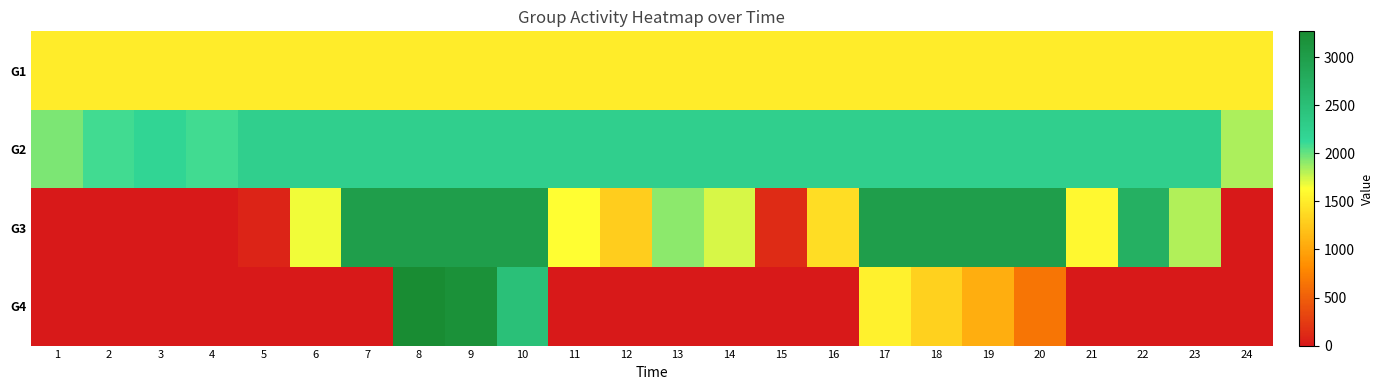

What is the difference between the highest and lowest values at 16?

2250.0